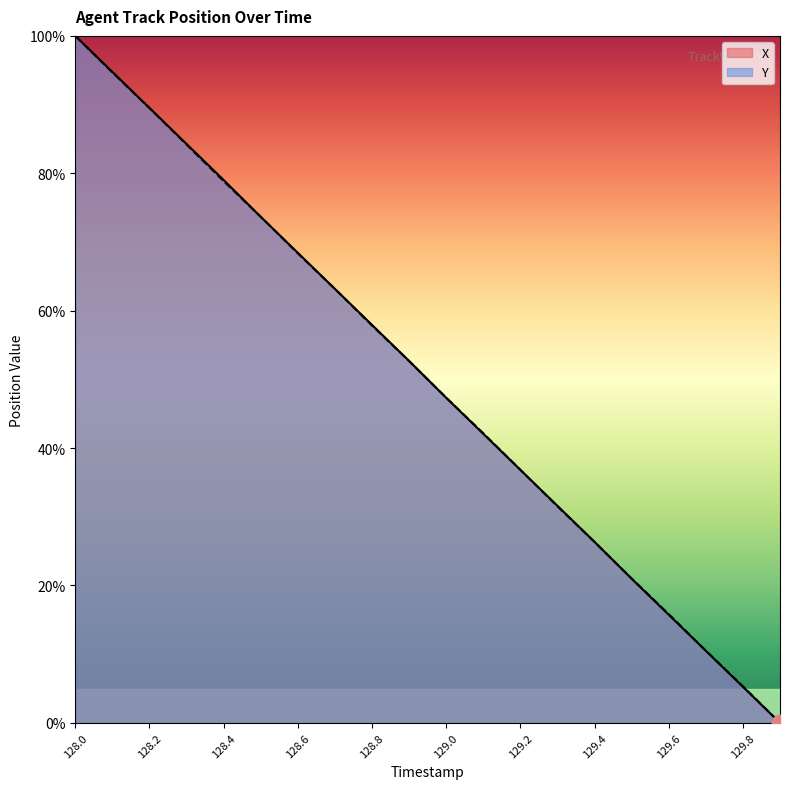

How many lines are shown in the chart?

2